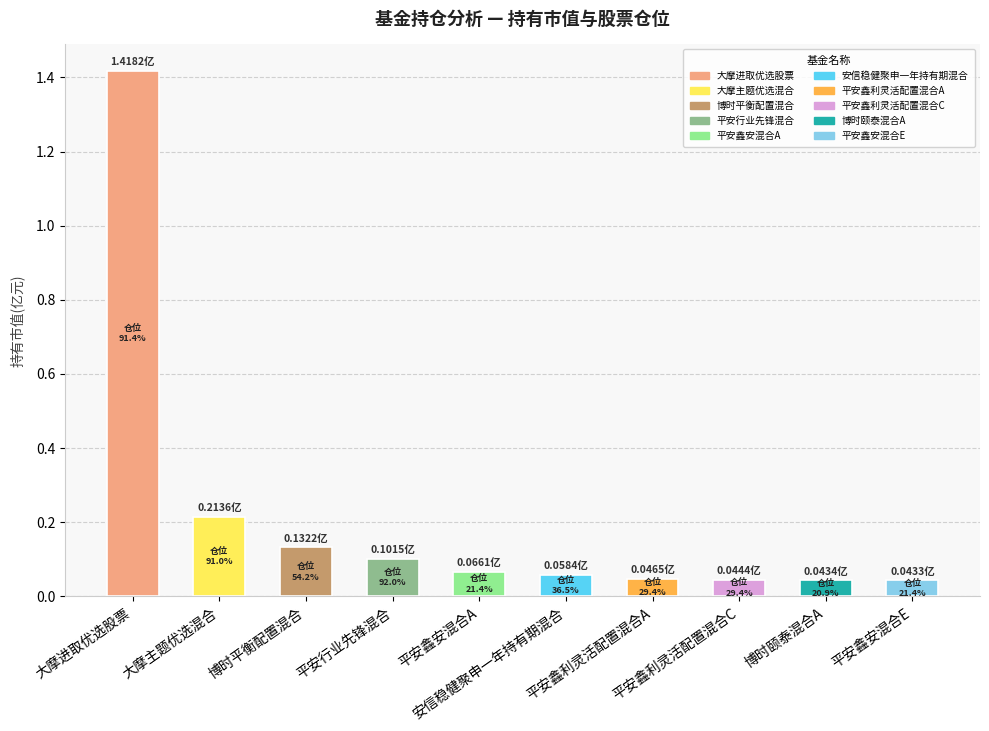

What is the sum of all values?

2.2